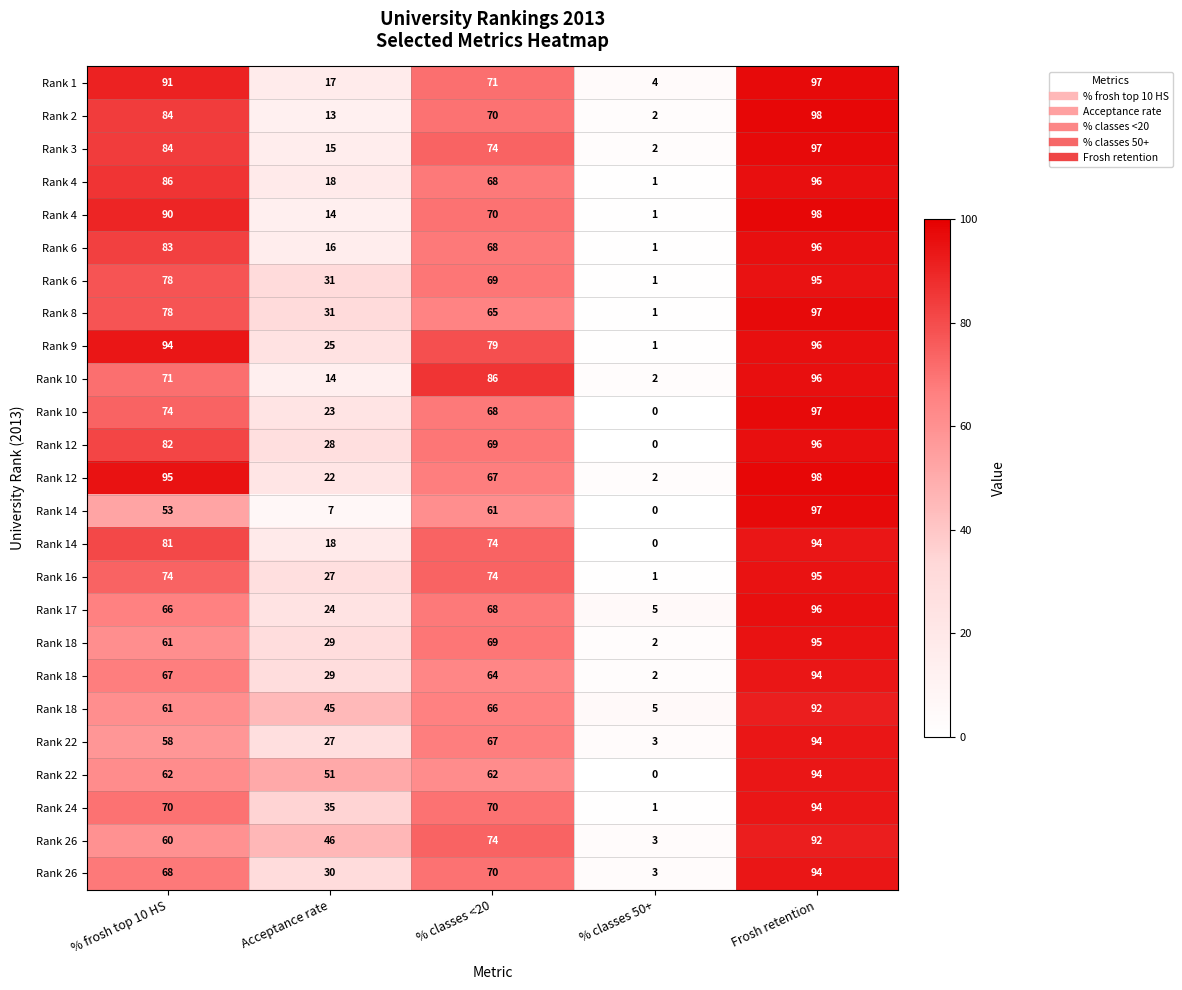

How many series are shown in this chart?

25